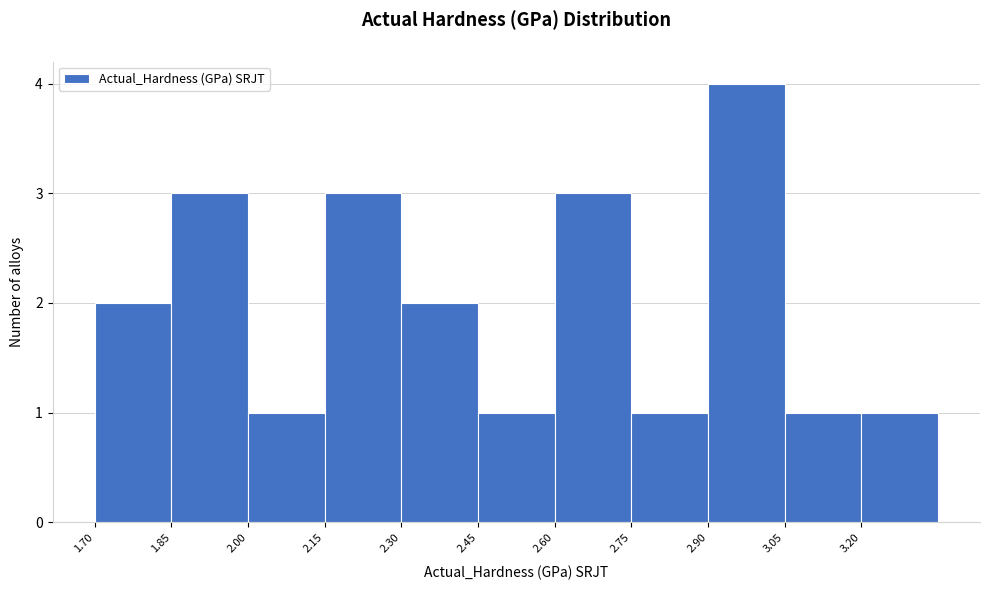

Reading left to right, transcribe this chart: for each bar, give the range it covers on the x-axis and its height. Neither the bar edges nor the heights are printed on the chart, so give them approximately, as read against the axes.

1.70 to 1.85: 2
1.85 to 2.00: 3
2.00 to 2.15: 1
2.15 to 2.30: 3
2.30 to 2.45: 2
2.45 to 2.60: 1
2.60 to 2.75: 3
2.75 to 2.90: 1
2.90 to 3.05: 4
3.05 to 3.20: 1
3.20 to 3.35: 1